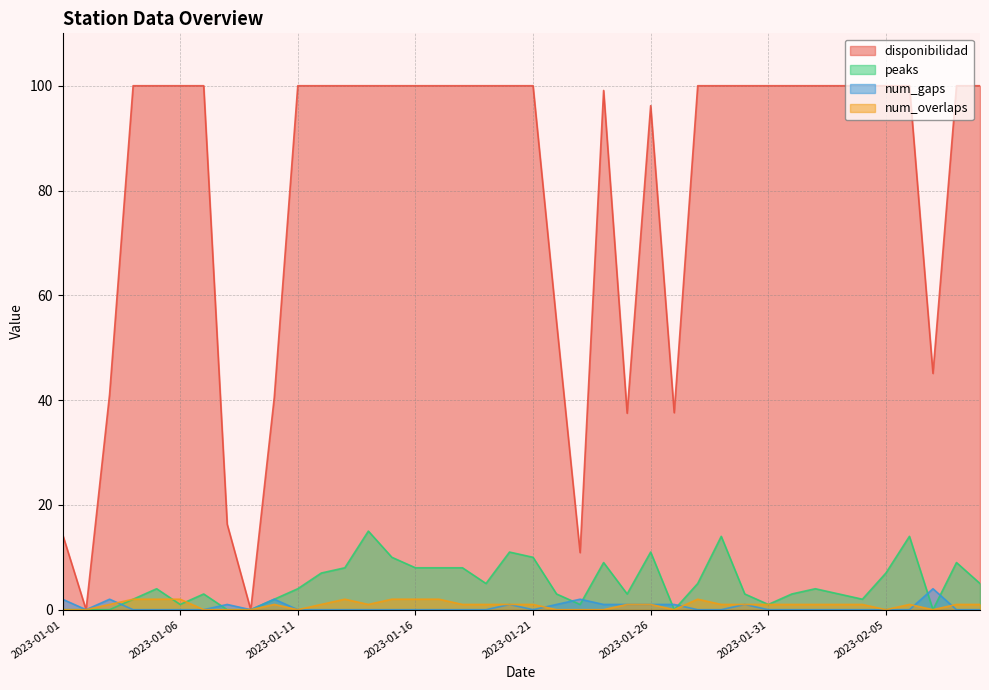

At which label does num_overlaps first exceed 1?

2023-01-04